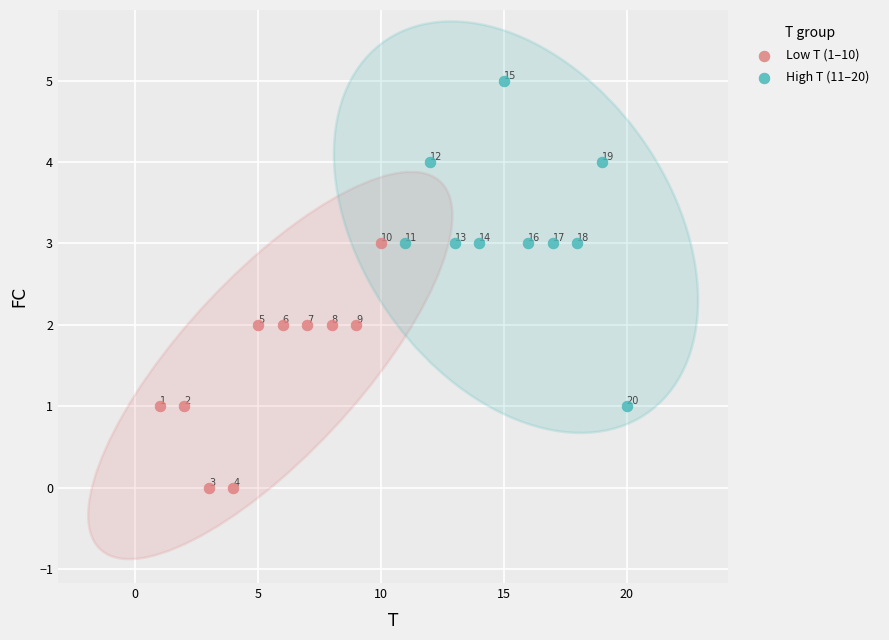

Which series contains the lowest Y value?

Low T (1–10)